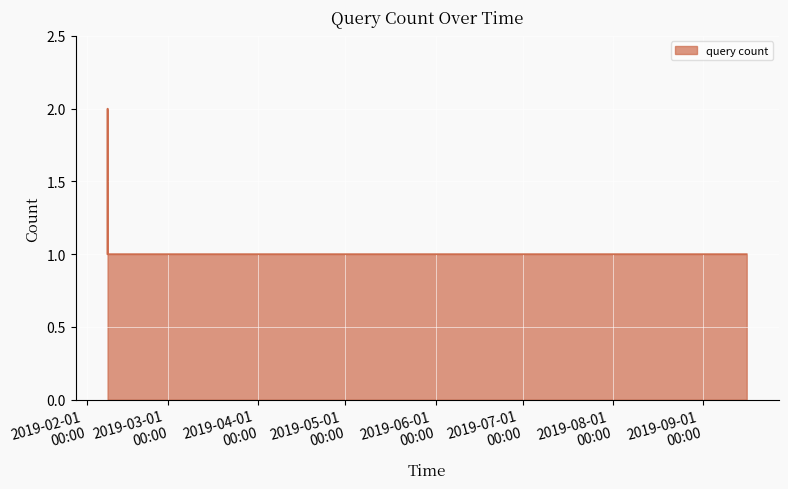

How many interior local peaks (higher than both neighbors) does the data have?

1